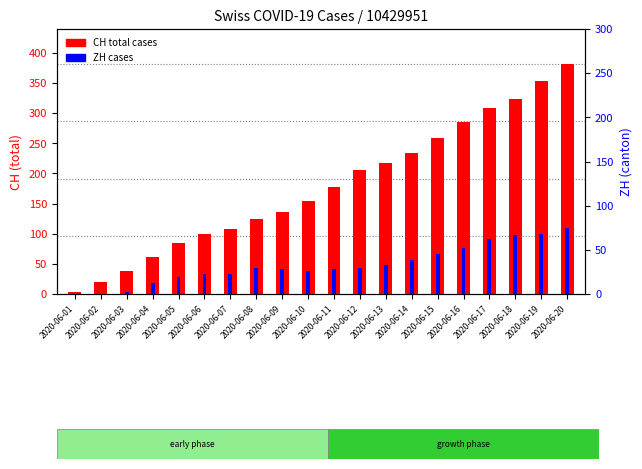

How many distinct data groups are displayed?

2